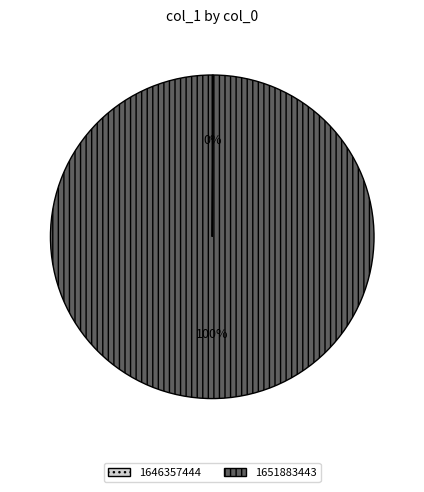

To the nearest percent, what is the difference between the largest and smallest slice percentages?

100%